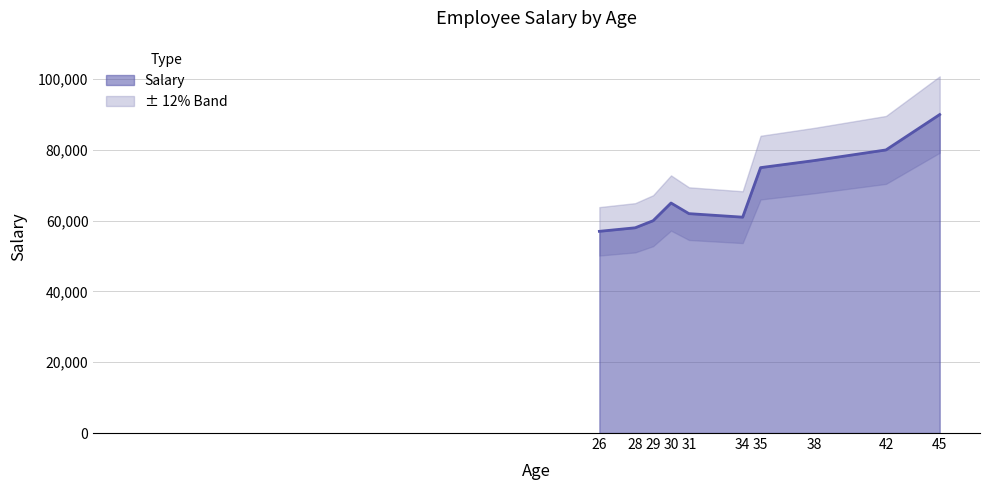

What is the minimum value shown in the chart?

57000